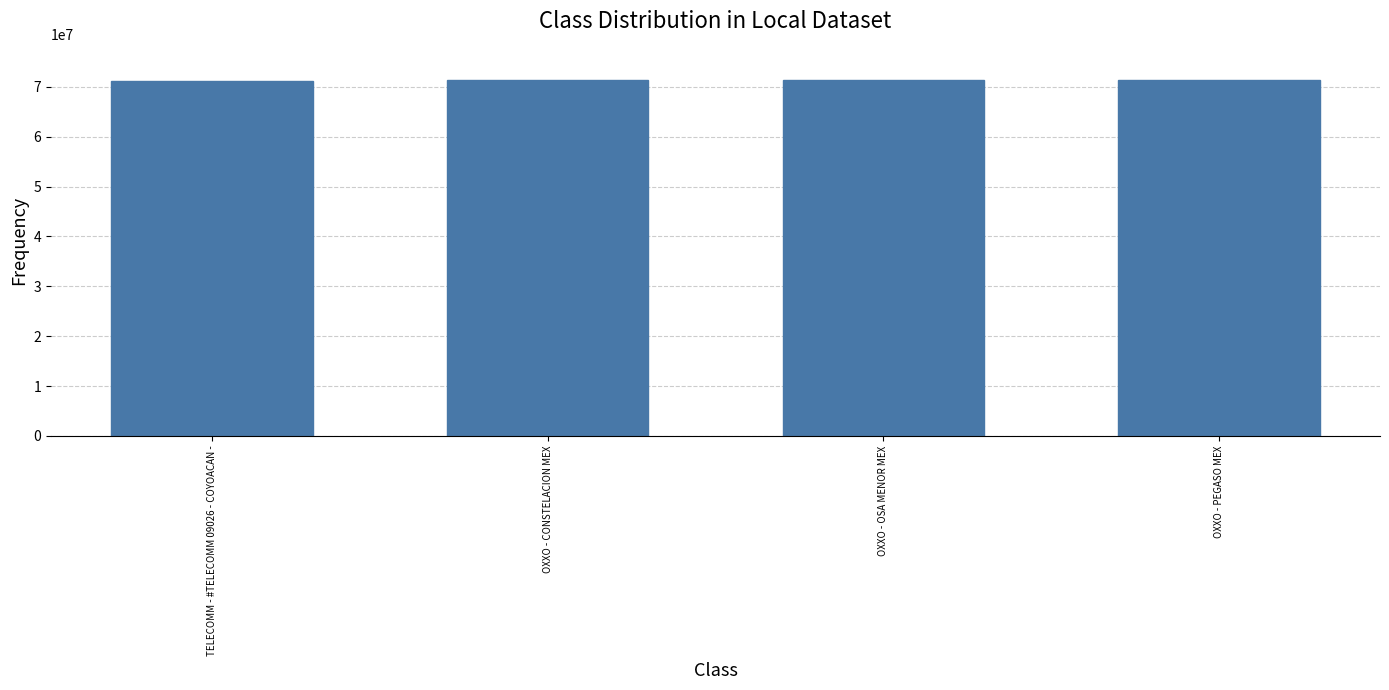

What is the change in value from OXXO - OSA MENOR MEX to OXXO - PEGASO MEX?

-14840